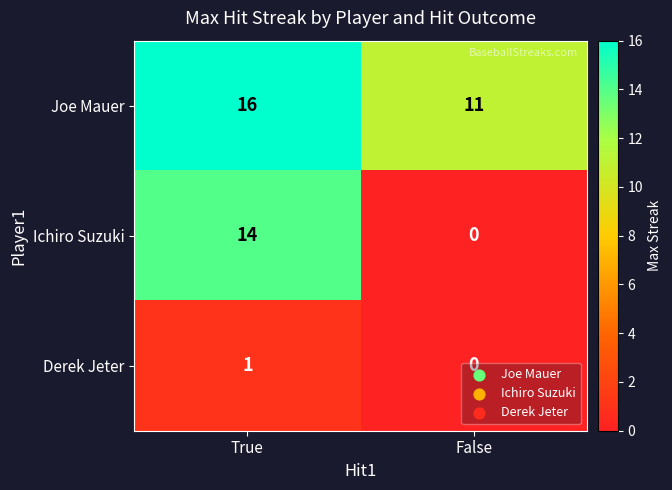

List the series in order of their overall mean, lowest first.

Derek Jeter, Ichiro Suzuki, Joe Mauer